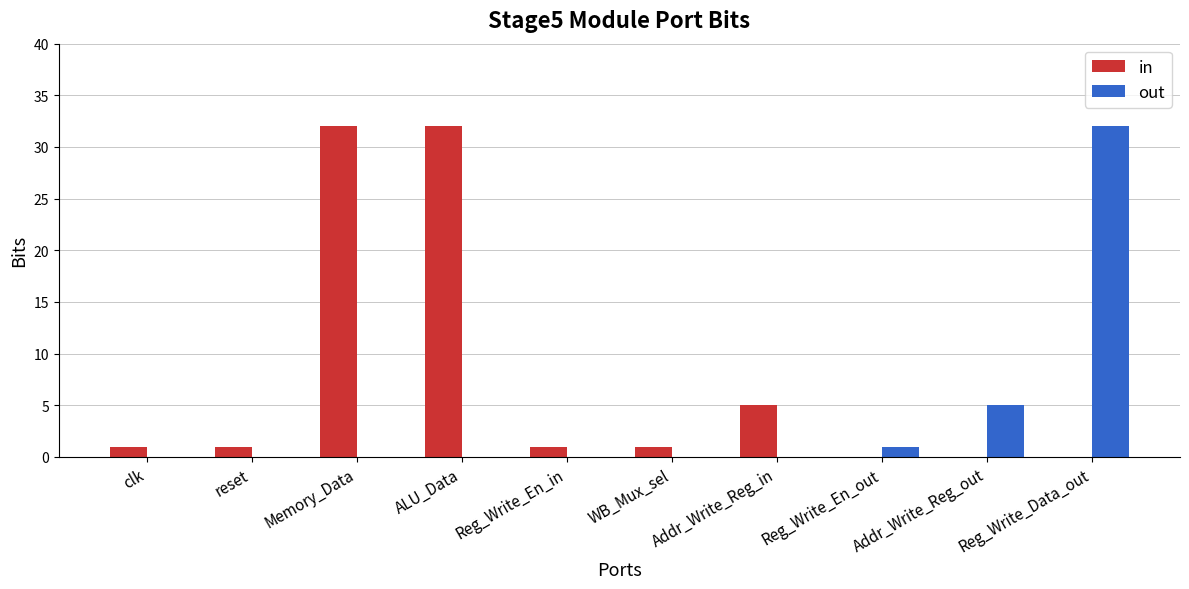

Between WB_Mux_sel and Addr_Write_Reg_out, which series saw the biggest shift?

out